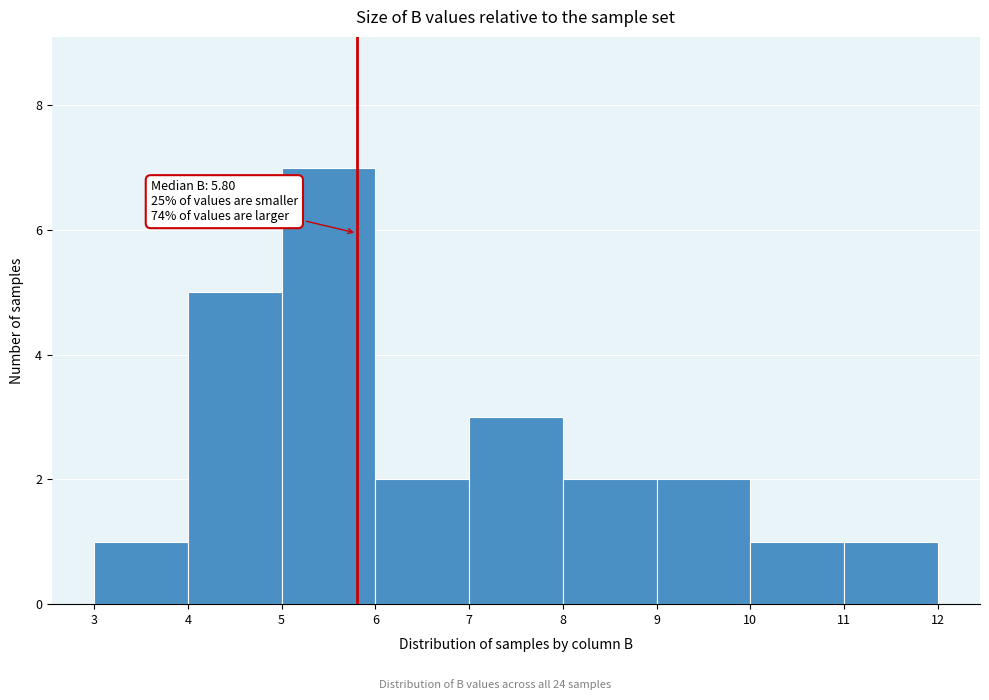

Over which range of the x-axis is the bar tallest?

5 to 6